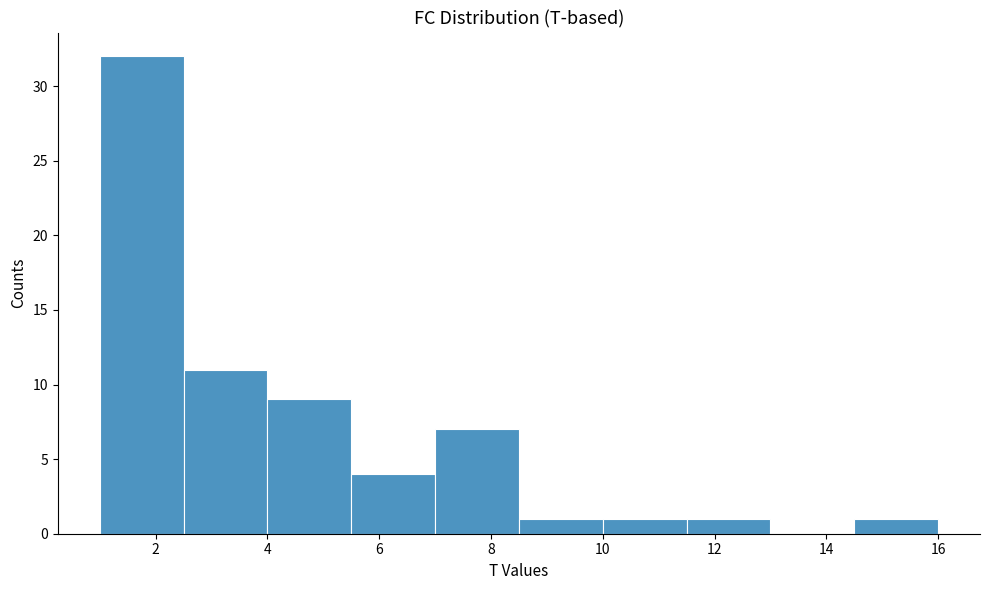

Reading left to right, transcribe this chart: for each bar, give the range it covers on the x-axis and its height. Neither the bar edges nor the heights are printed on the chart, so give them approximately, as read against the axes.

1.0 to 2.5: 32
2.5 to 4.0: 11
4.0 to 5.5: 9
5.5 to 7.0: 4
7.0 to 8.5: 7
8.5 to 10.0: 1
10.0 to 11.5: 1
11.5 to 13.0: 1
13.0 to 14.5: 0
14.5 to 16.0: 1